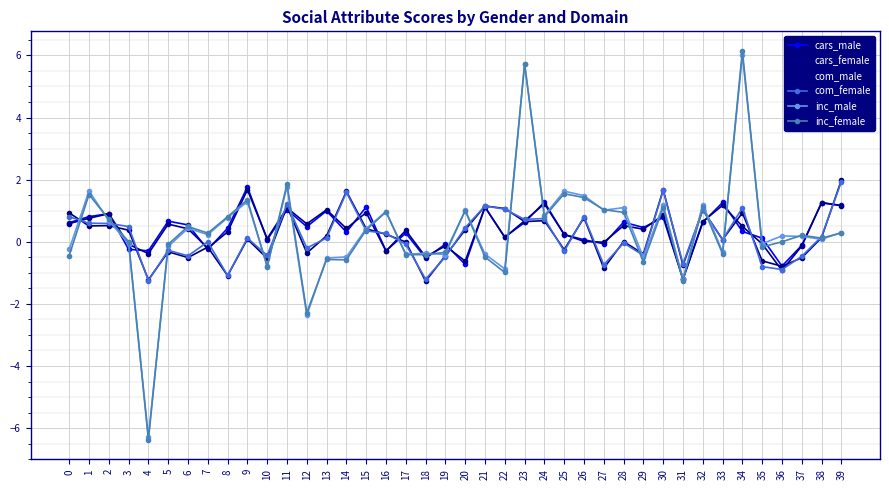

Does the chart display data point markers on the line(s)?

Yes